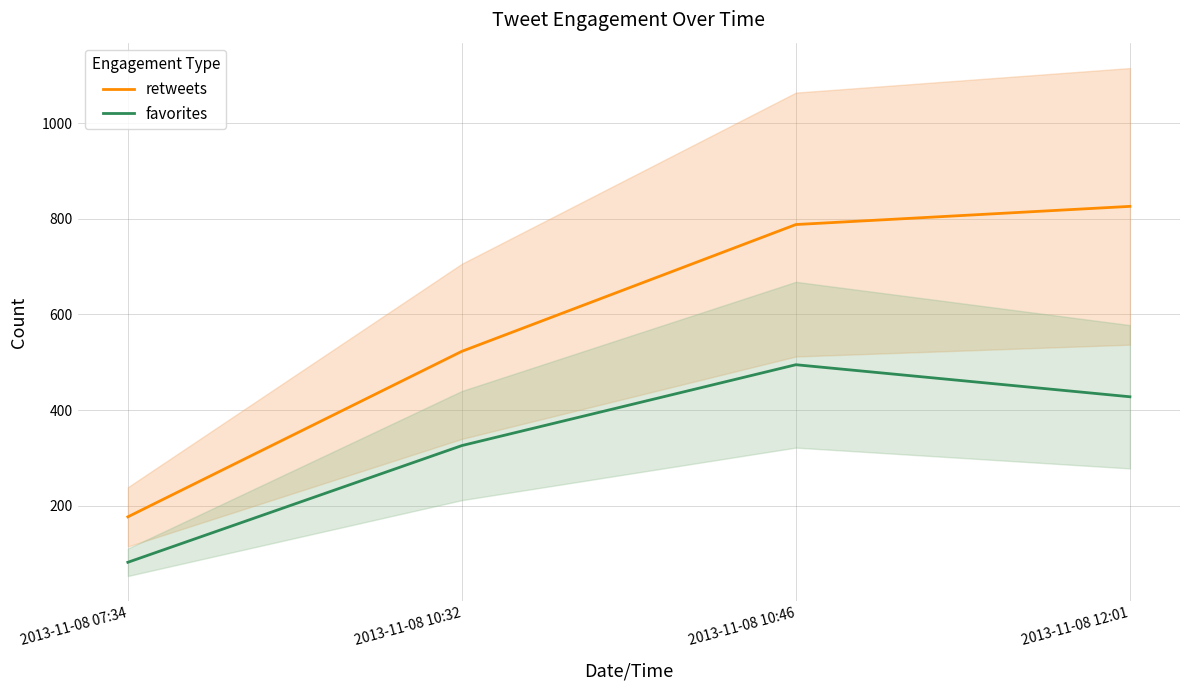

Which label corresponds to the smallest value in the chart?

2013-11-08 07:34